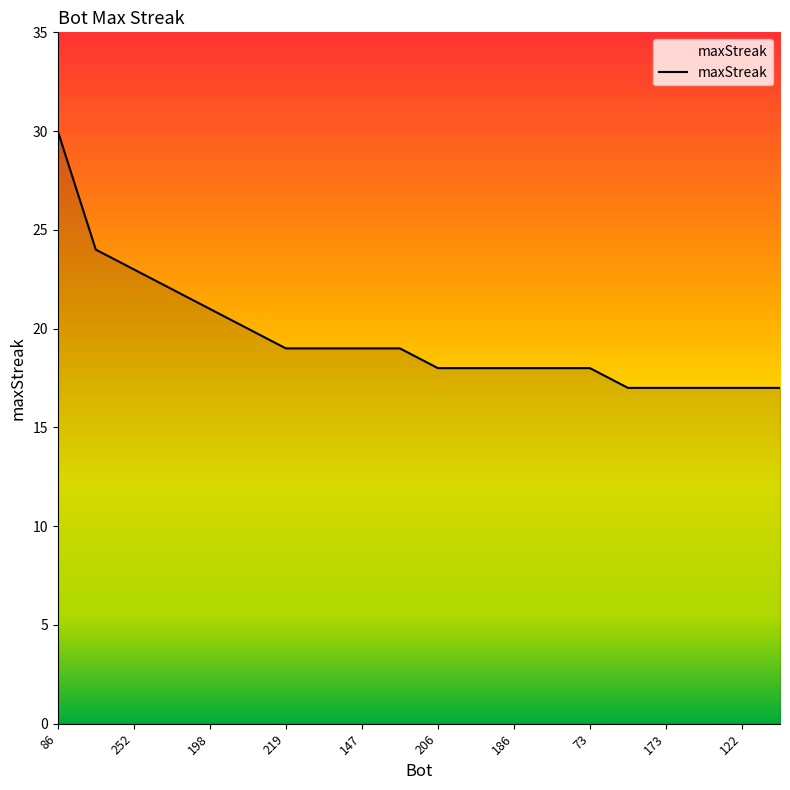

What is the maximum value shown in the chart?

30